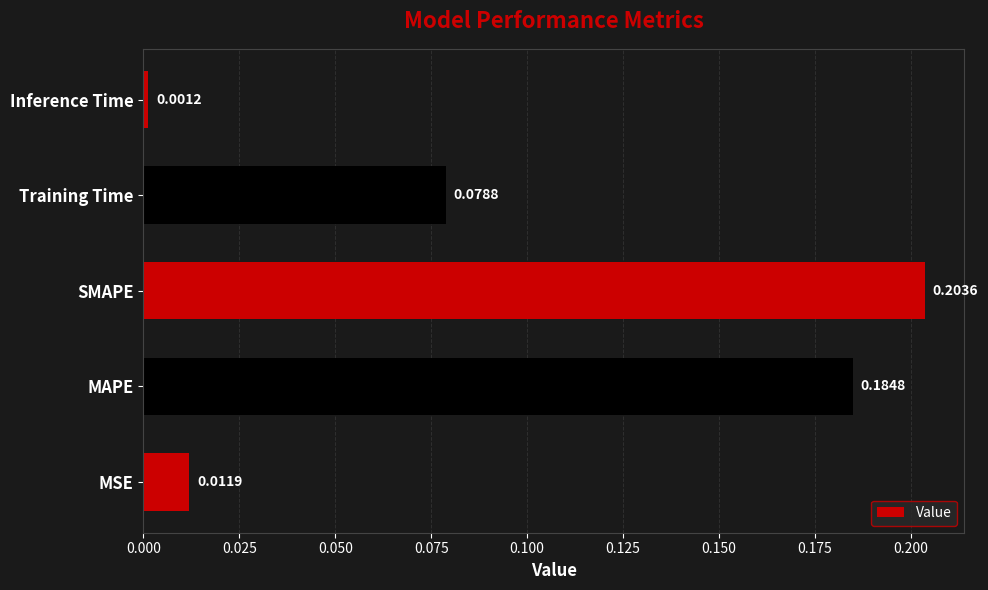

How many bars are there in total?

5